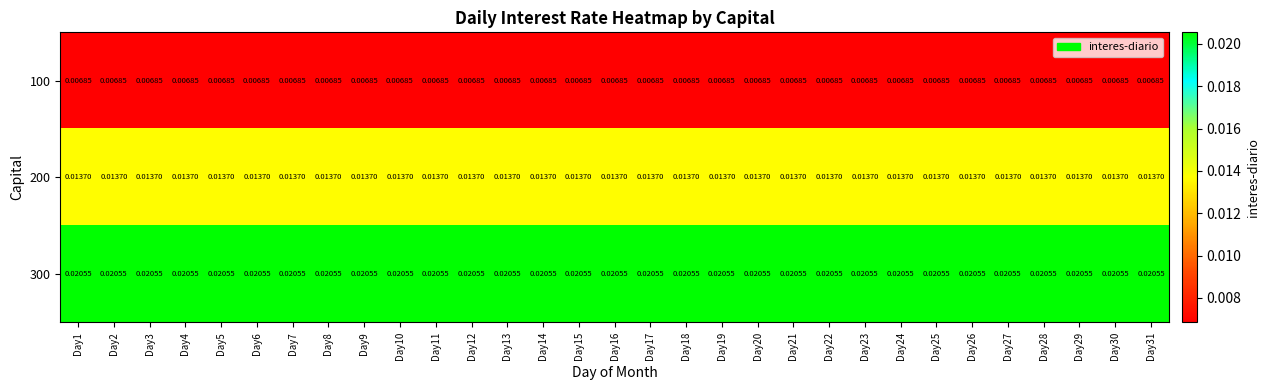

Is the value of 200 at Day5 greater than the value of 300 at Day6?

No